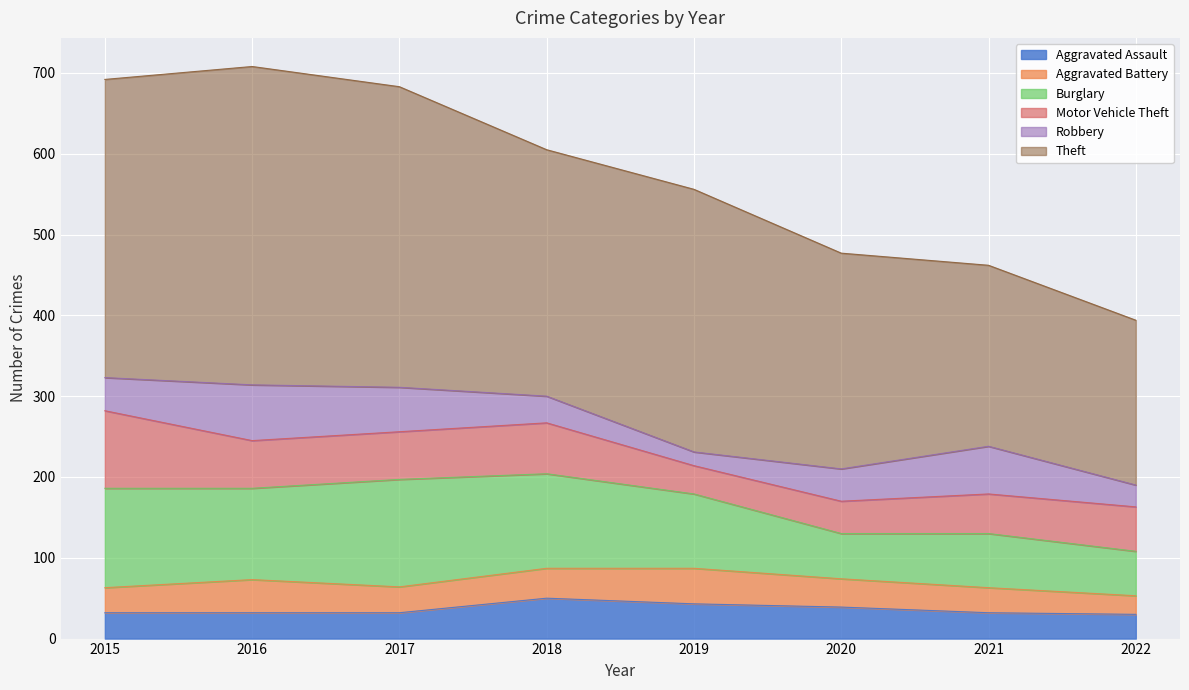

At 2018, list the series in order from largest to smallest.

Theft, Burglary, Motor Vehicle Theft, Aggravated Assault, Aggravated Battery, Robbery